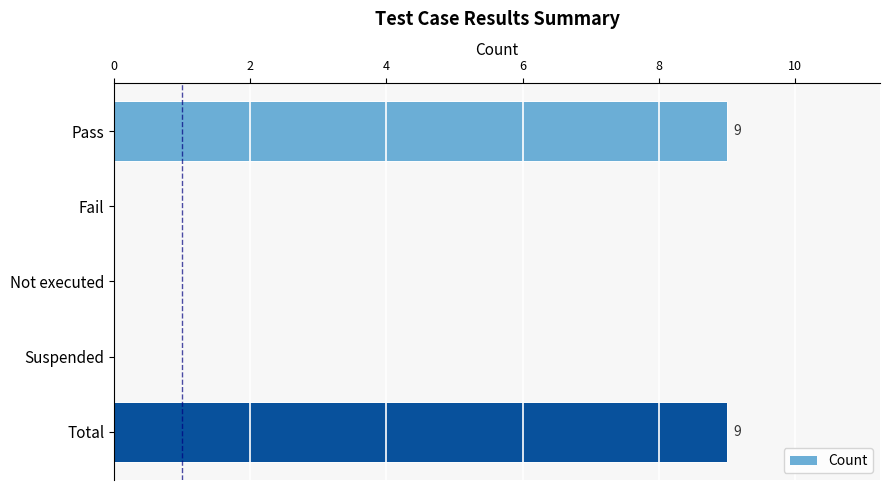

Approximately how many times larger is the value at Total compared to Pass?

1.0